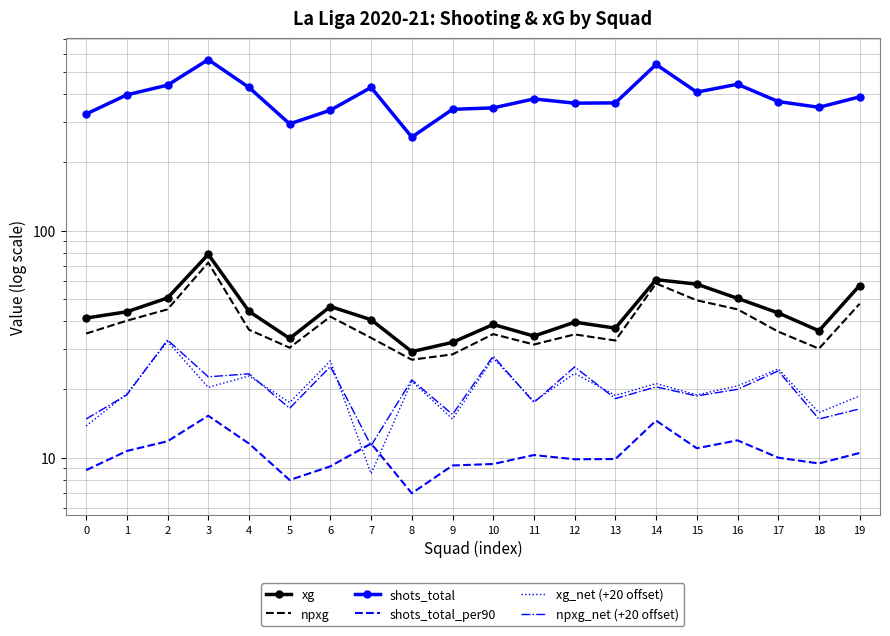

True or false: shots_total_per90 and shots_total cross at least once.

False